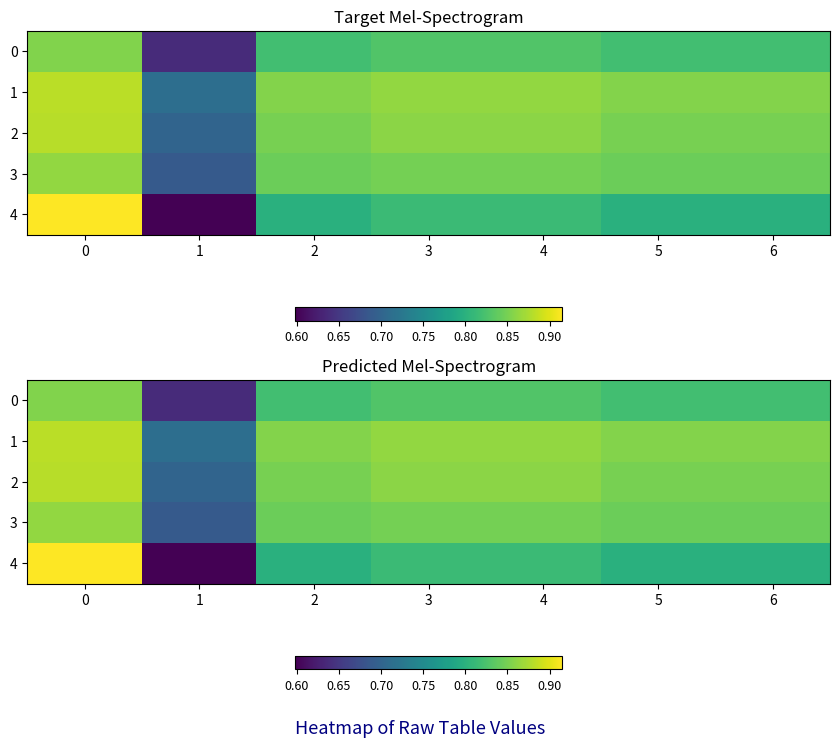

What is the difference between the maximum and minimum values in the row_2 series?

0.2